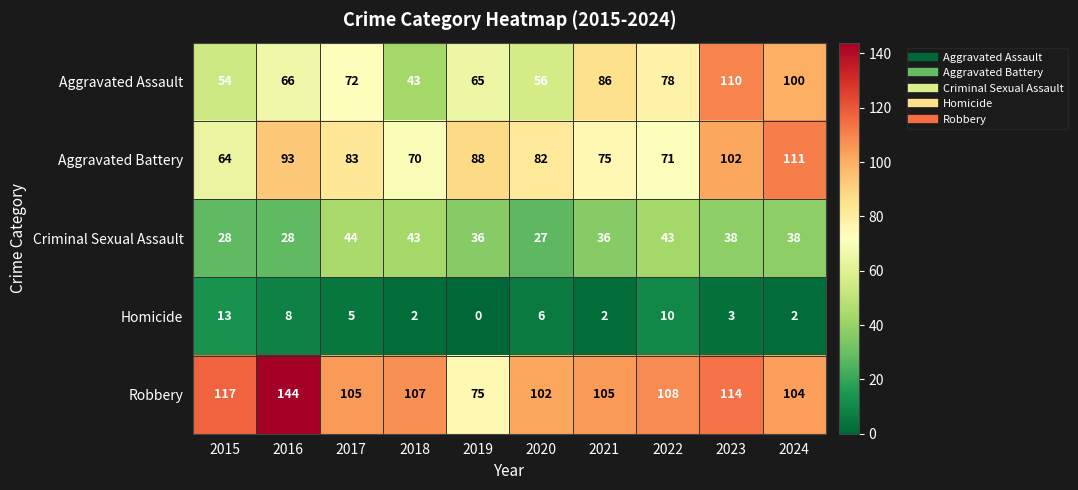

How many categories are shown in the chart?

10